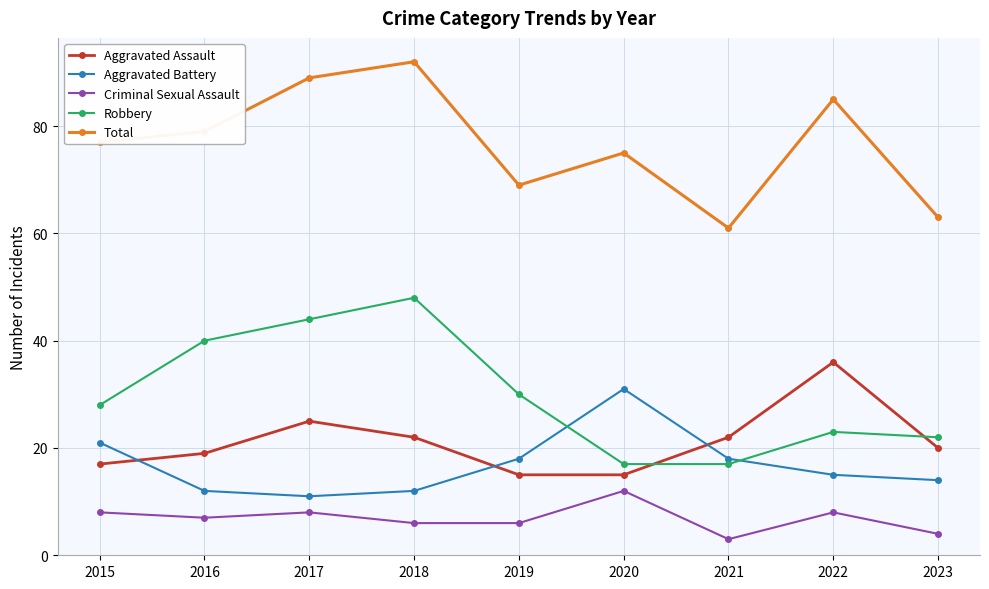

What is the difference between the second highest and minimum values in the Criminal Sexual Assault series?

5